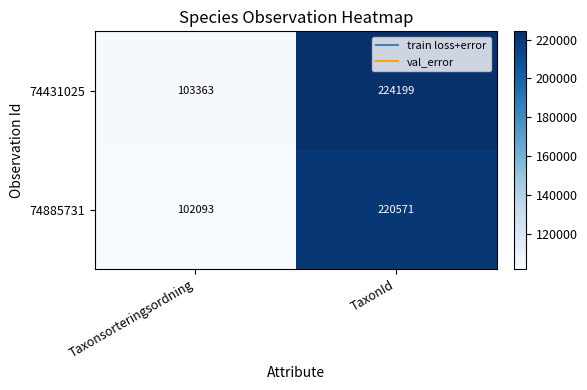

Is it true that 74885731 equals 147440 at Taxonsorteringsordning?

False